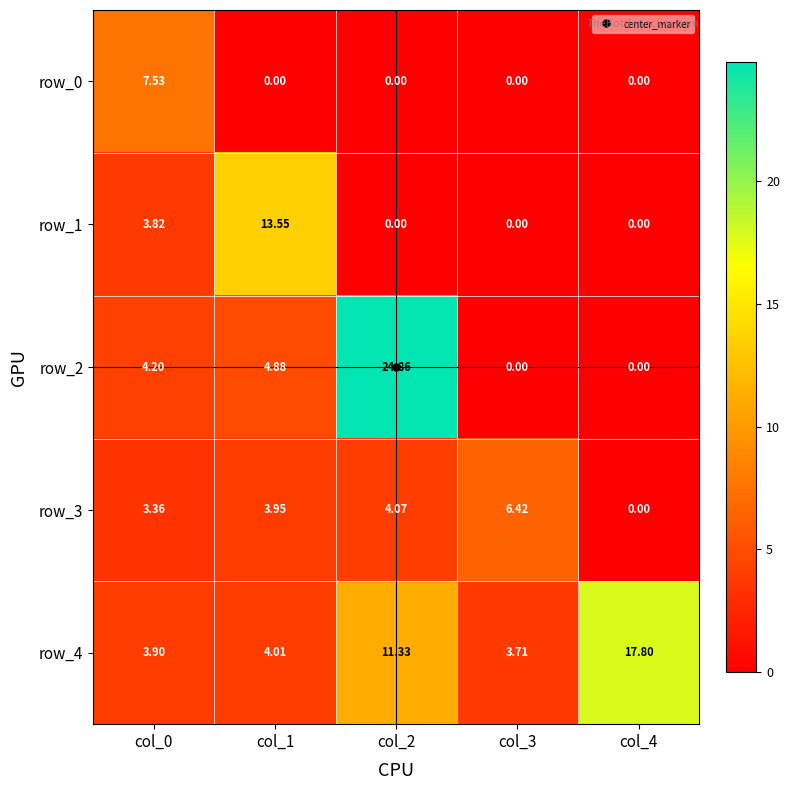

Which series has the largest range (max minus min)?

row_2